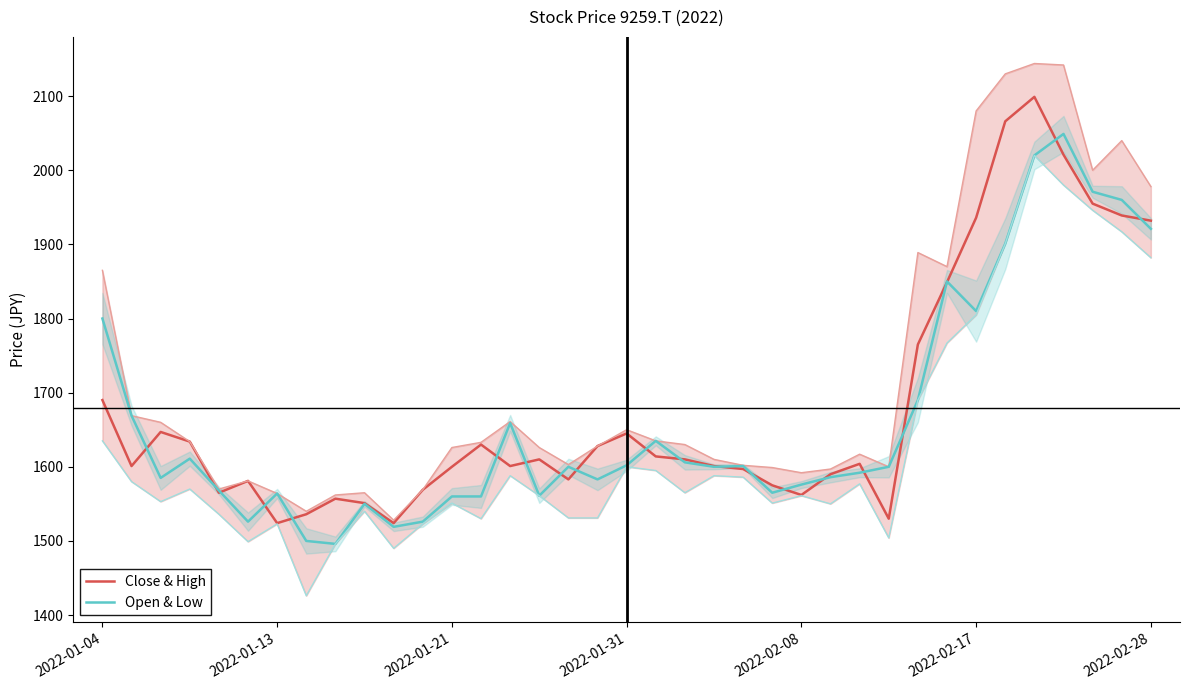

Which category has the highest value in the Open & Low series?

33